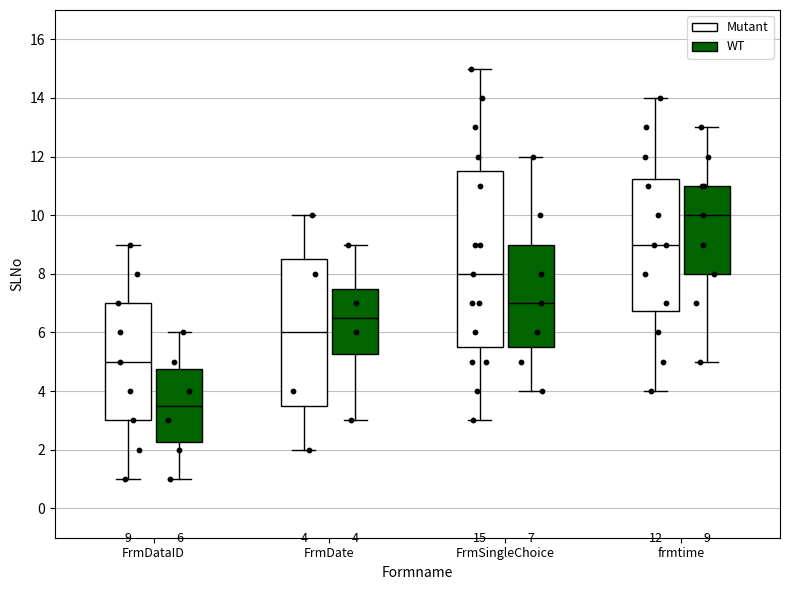

Which box's median line is the lowest?

FrmDataID (WT)